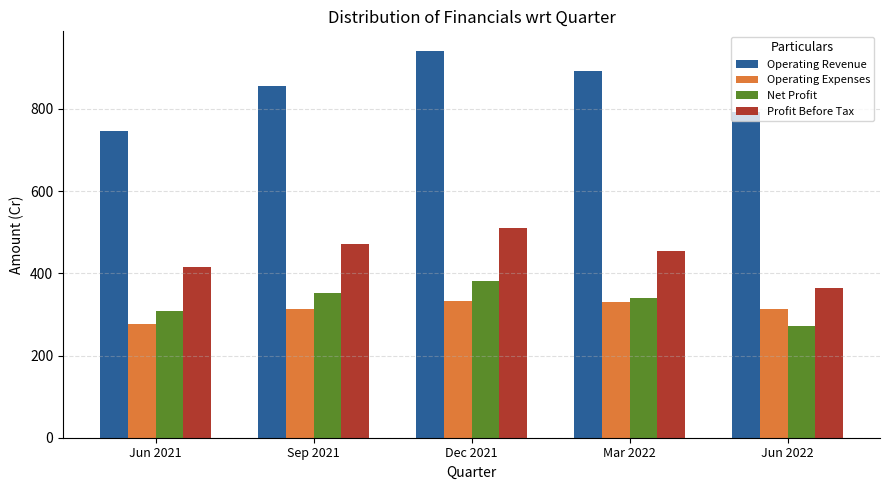

Between Jun 2021 and Sep 2021, which series saw the biggest shift?

Operating Revenue